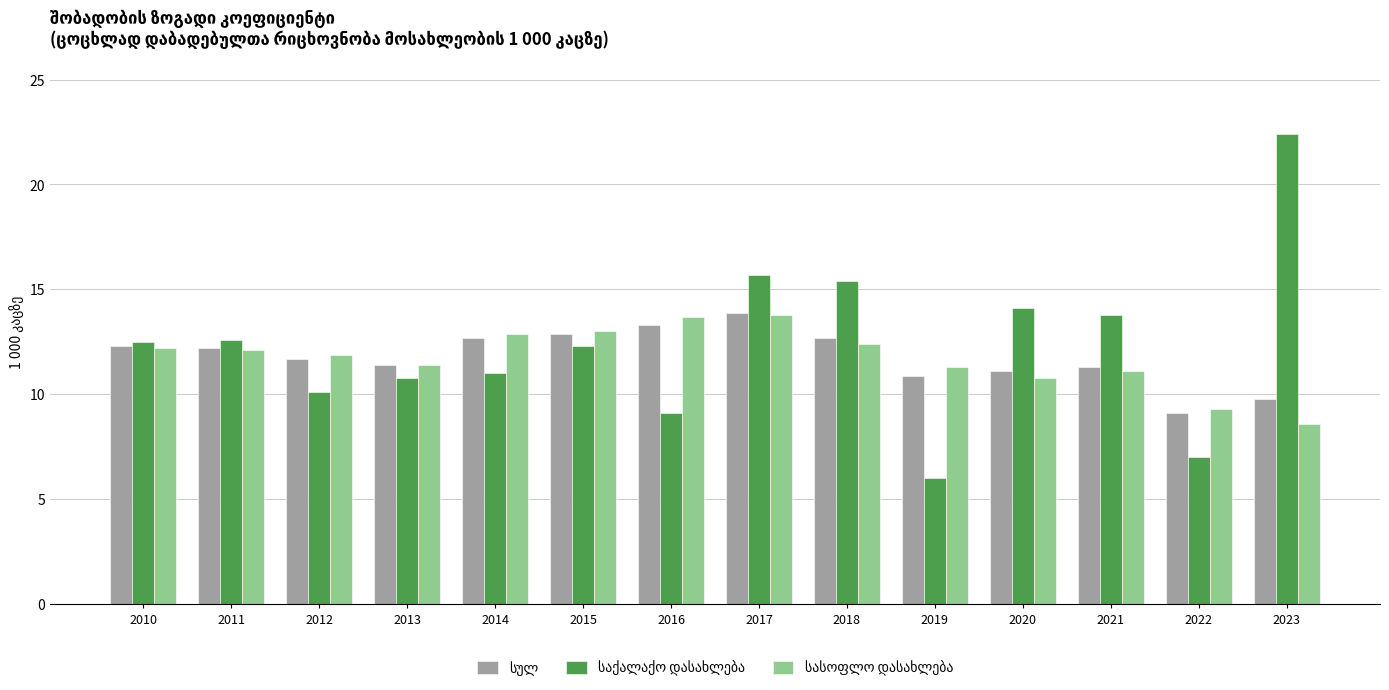

How many bars are there in total?

42